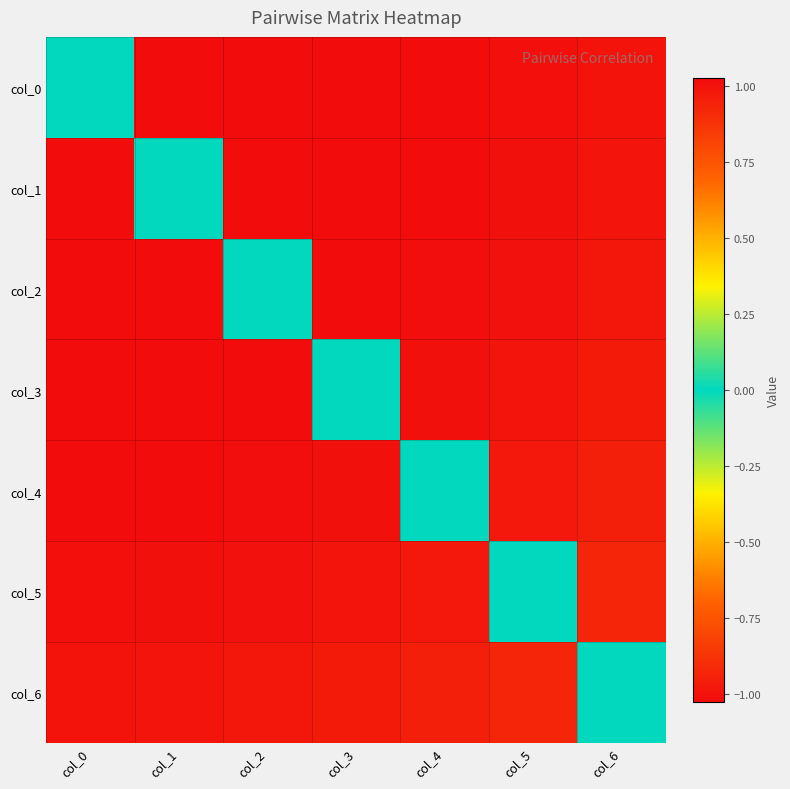

Which series has the largest total across all categories?

col_0